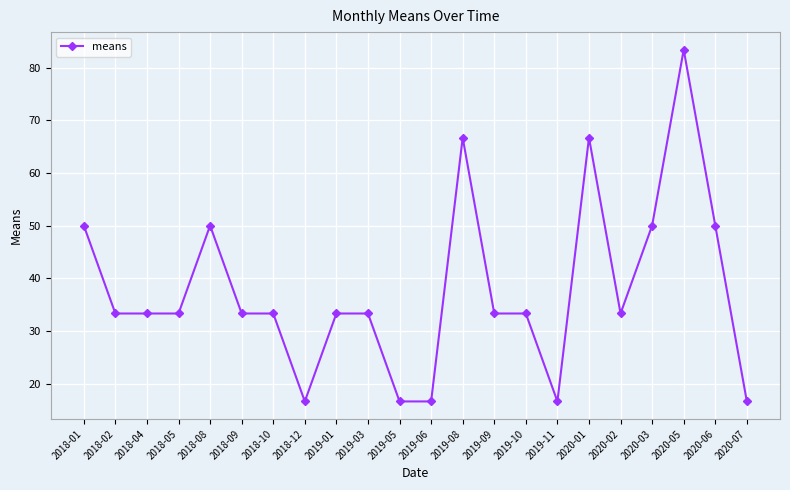

What is the minimum value shown in the chart?

16.7